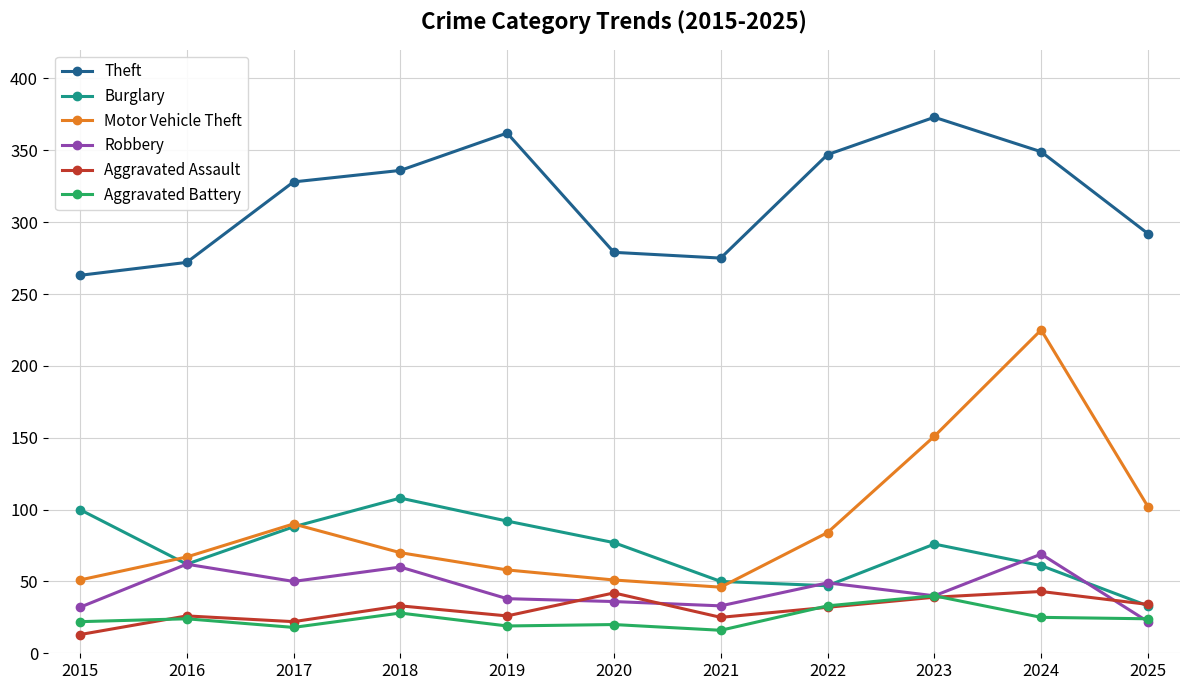

Which series has the largest range (max minus min)?

Motor Vehicle Theft